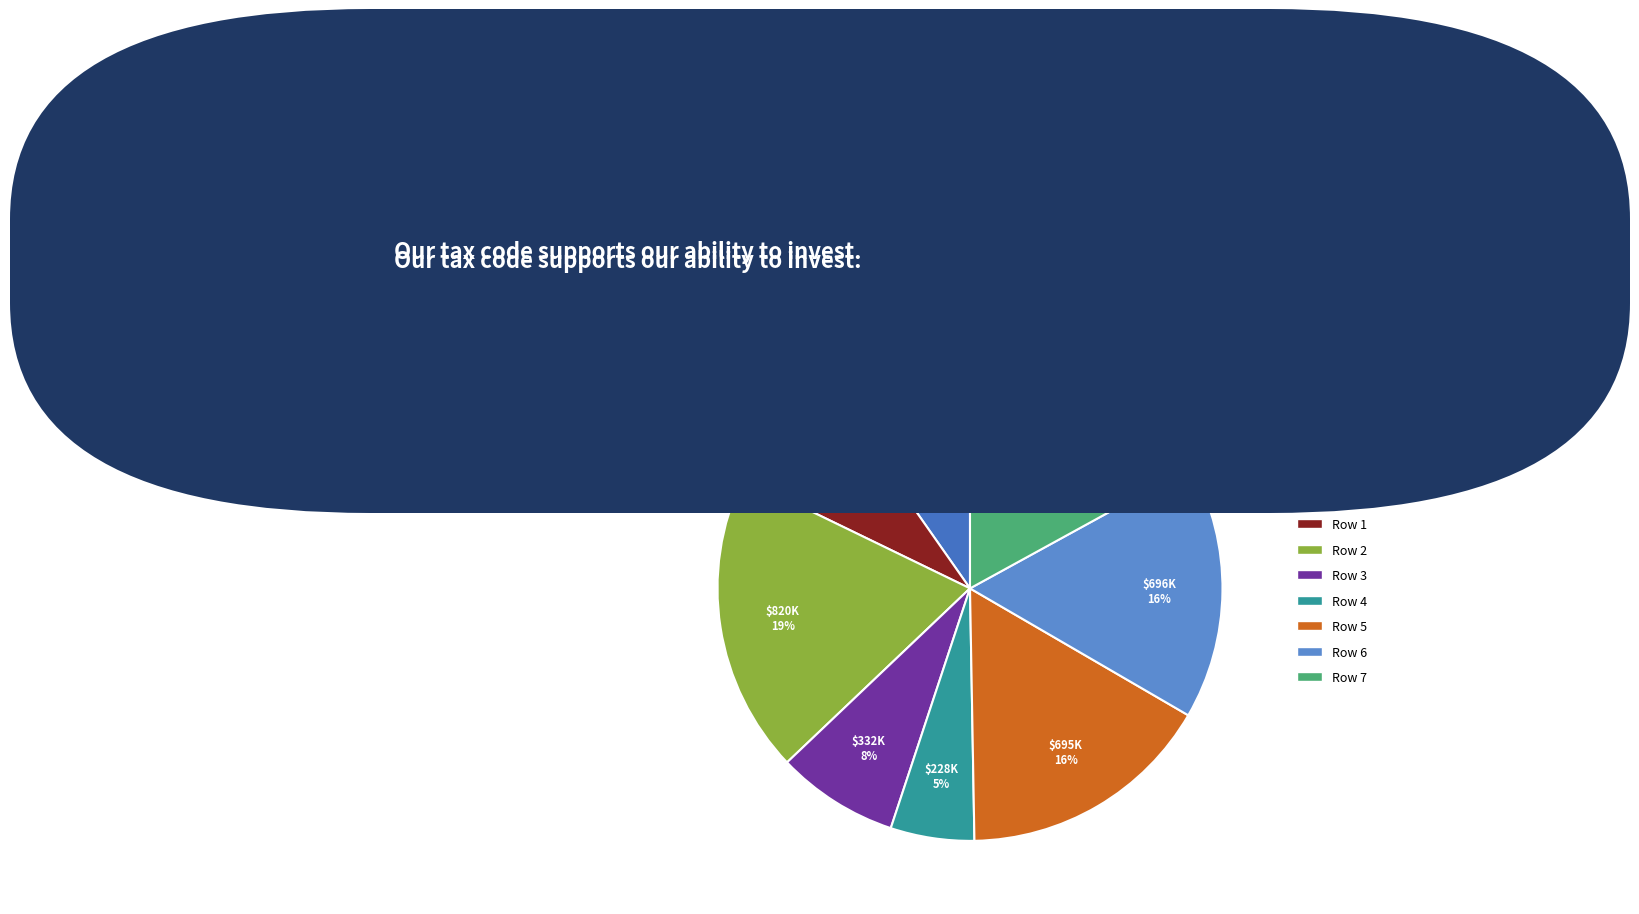

Does Row 6 represent more than half of the total?

No